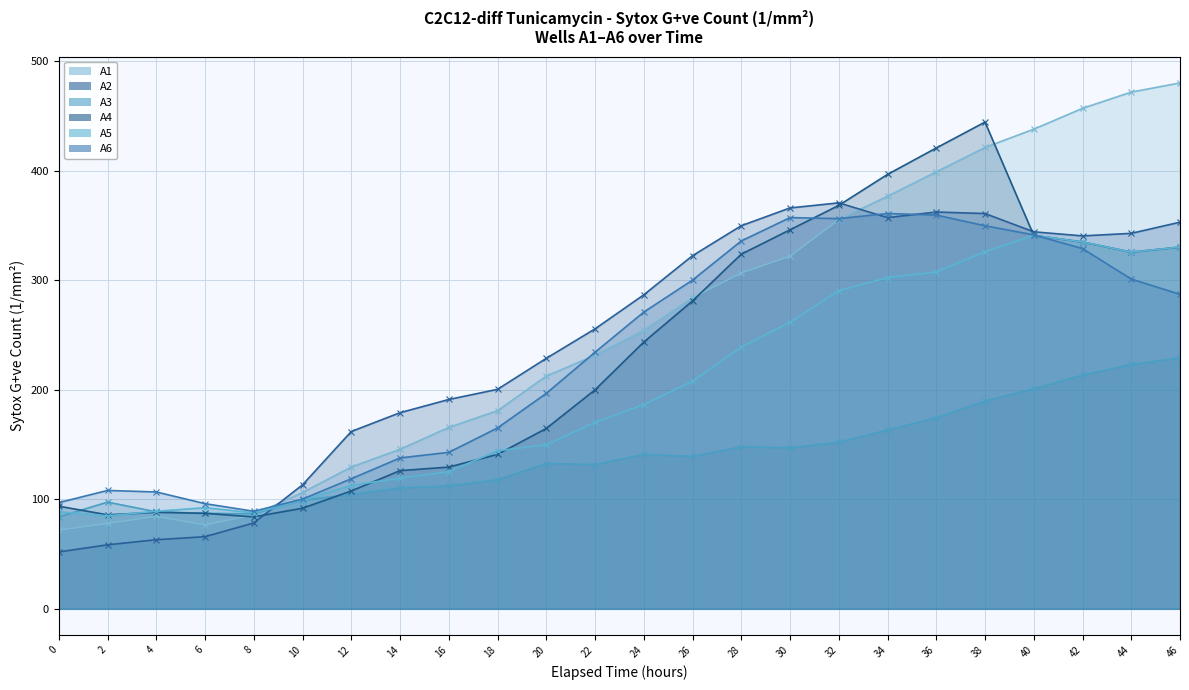

What is the difference between the highest and lowest values at 12?

57.5